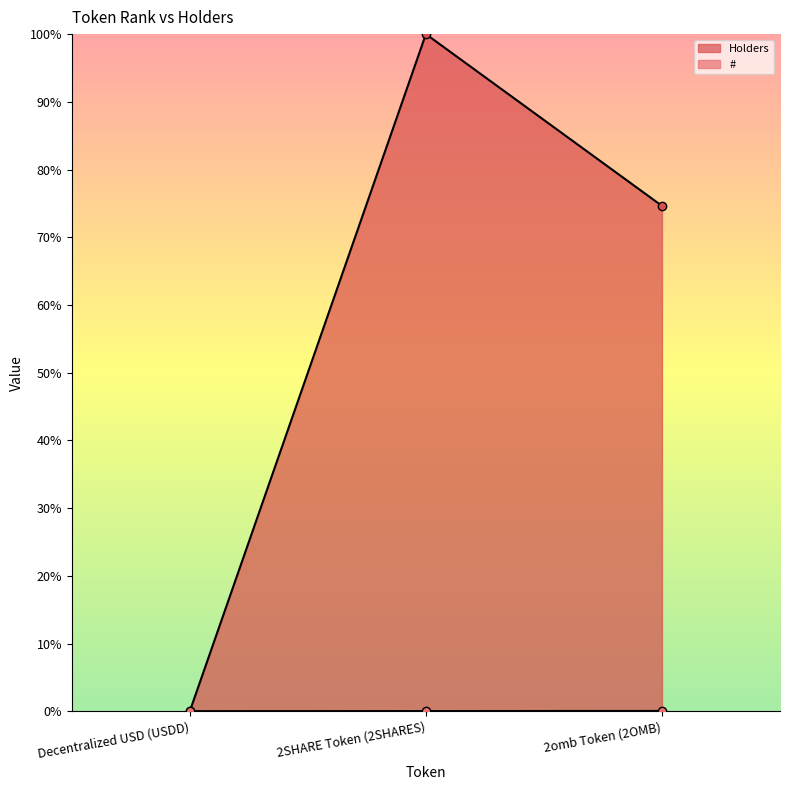

True or false: # has a value of 0.0 at Decentralized USD (USDD).

False